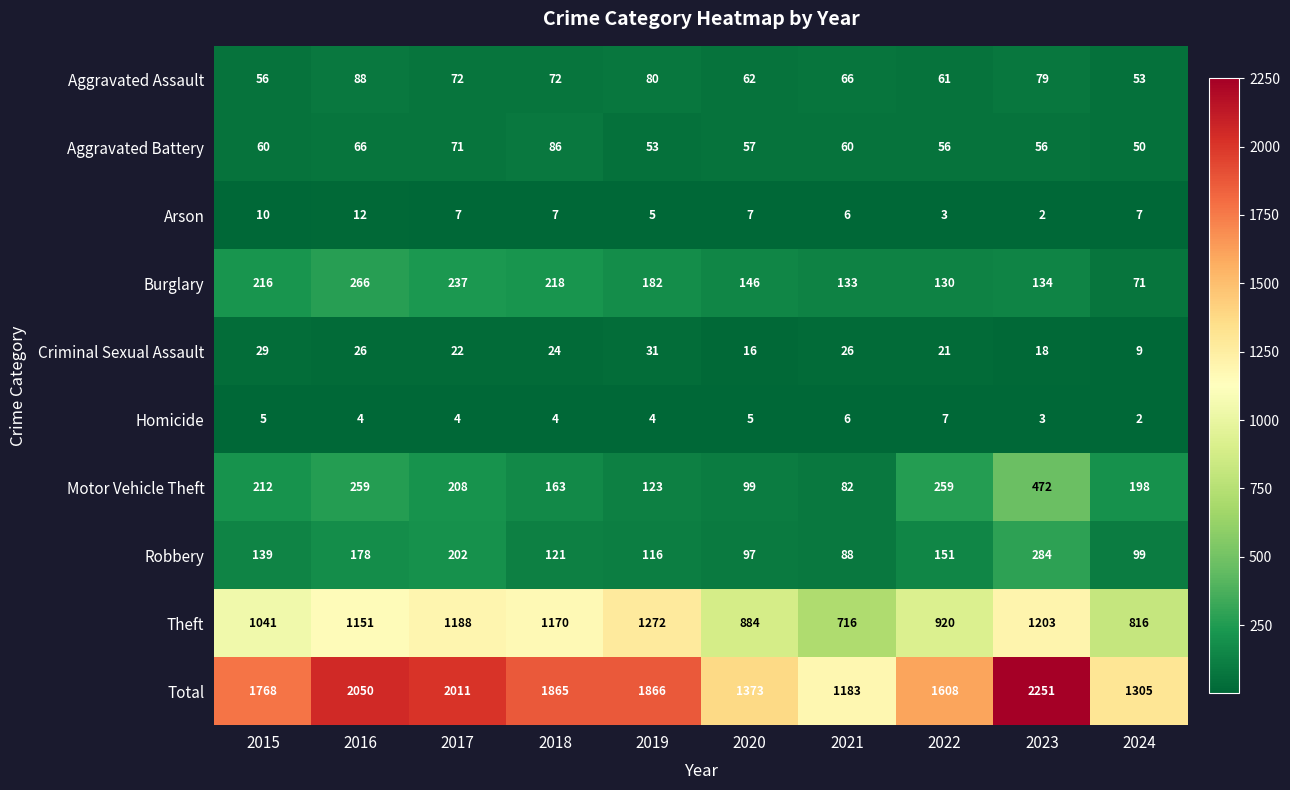

List the labels in order of Burglary value, largest first.

2016, 2017, 2018, 2015, 2019, 2020, 2023, 2021, 2022, 2024